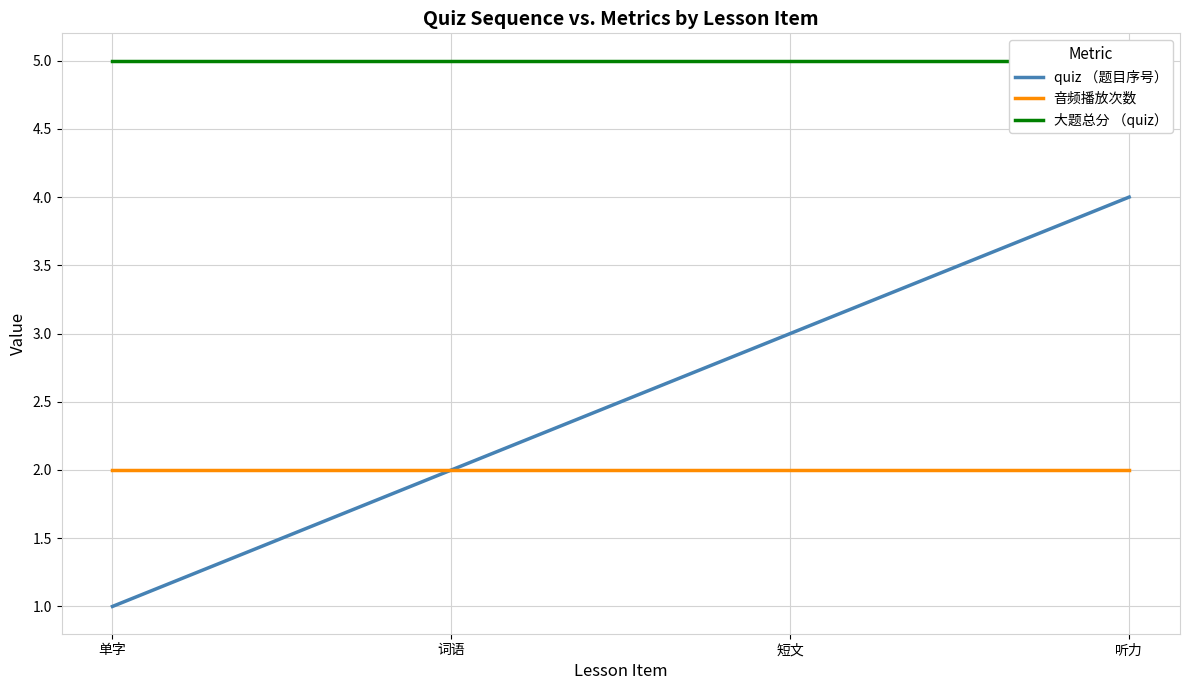

What is the difference between the second highest and minimum values in the quiz （题目序号） series?

2